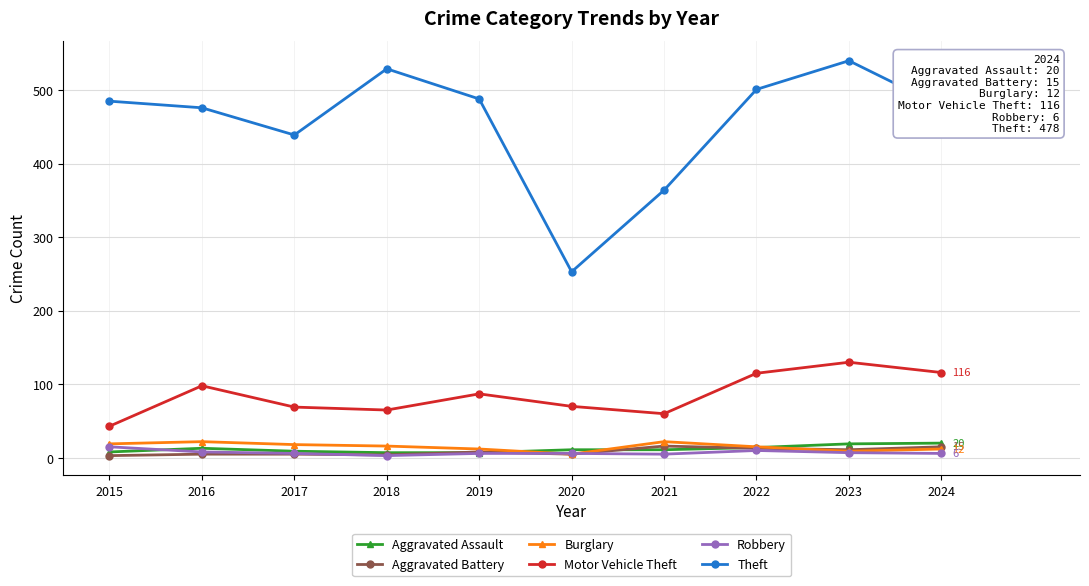

What is the spread (max minus min) of values at 2022?

491